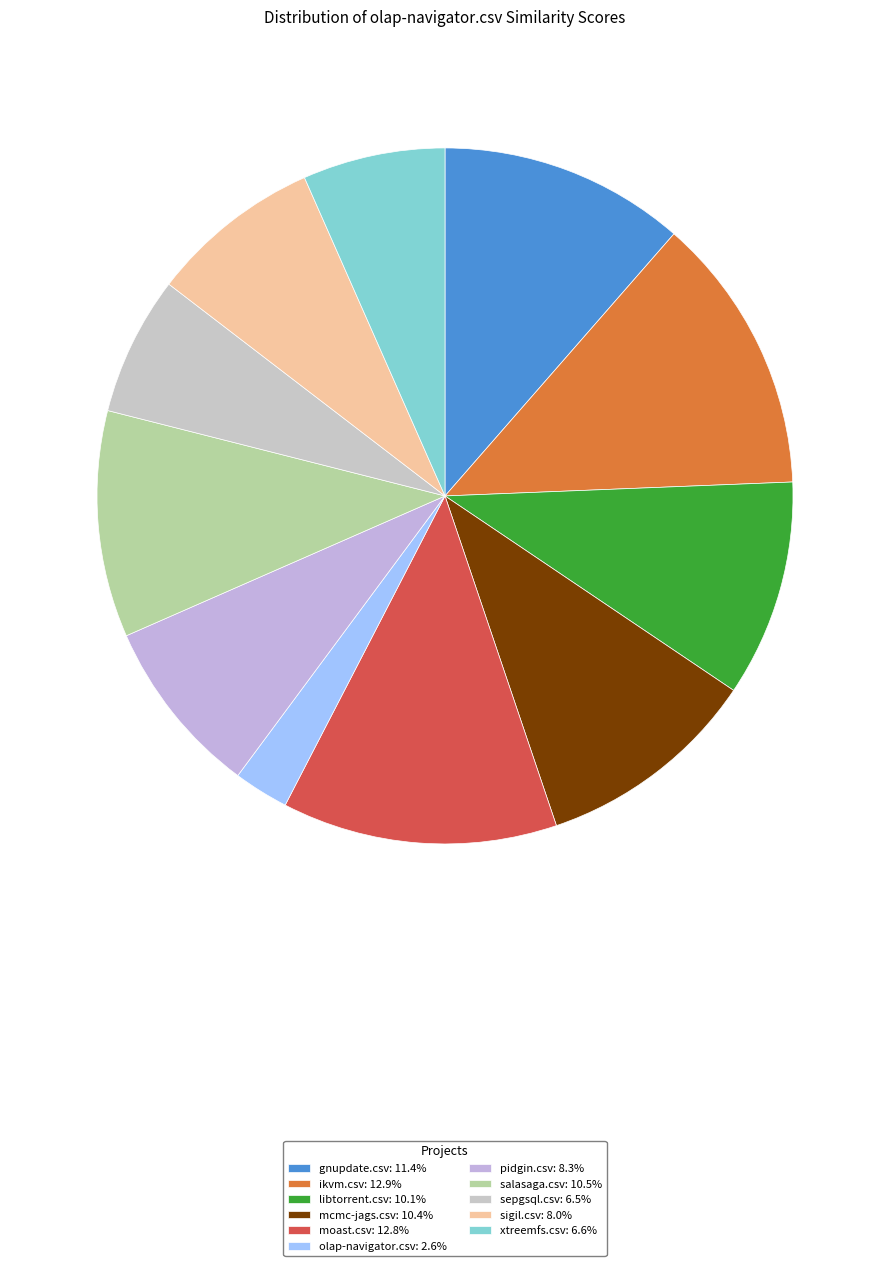

How many slices are in this pie chart?

11